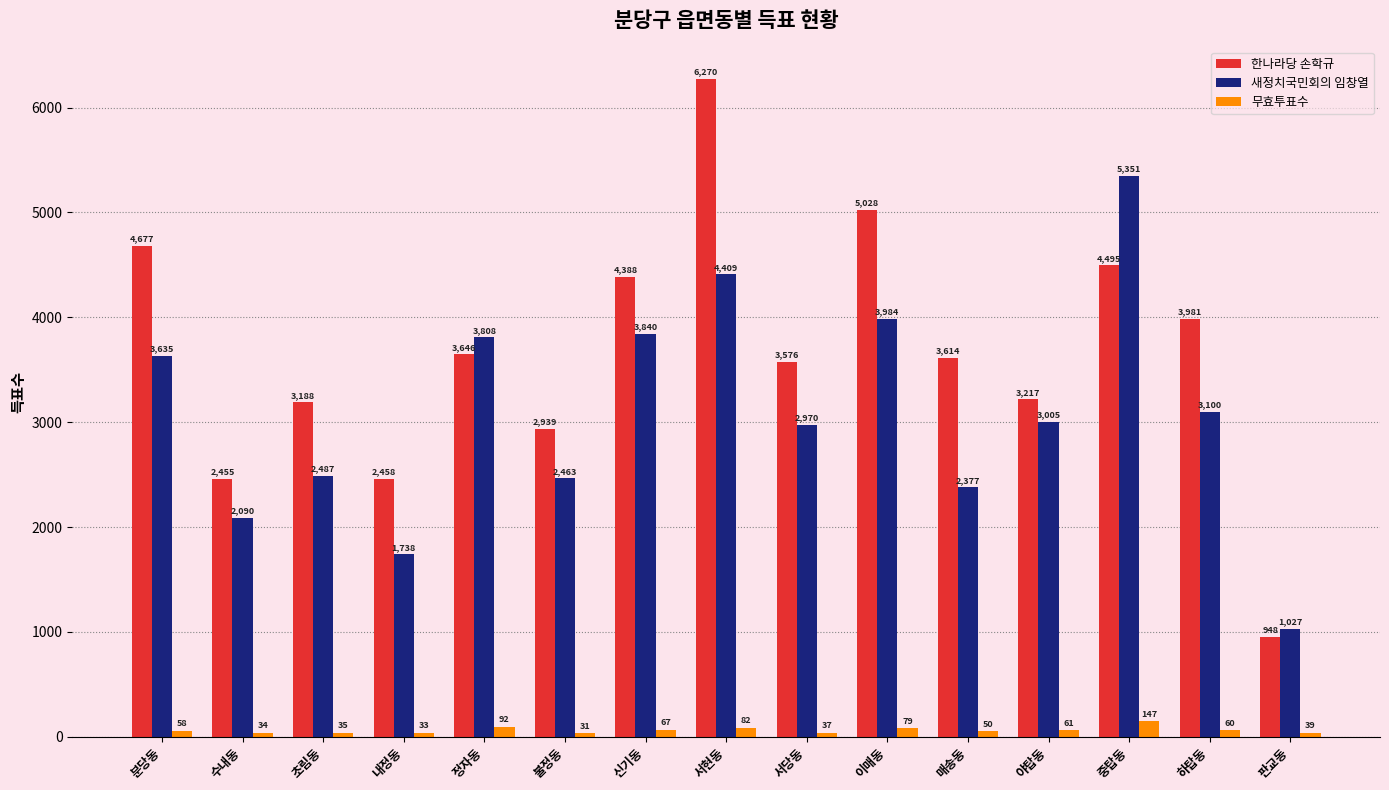

Is the value of 새정치국민회의 임창열 at 중탑동 greater than the value of 무효투표수 at 야탑동?

Yes